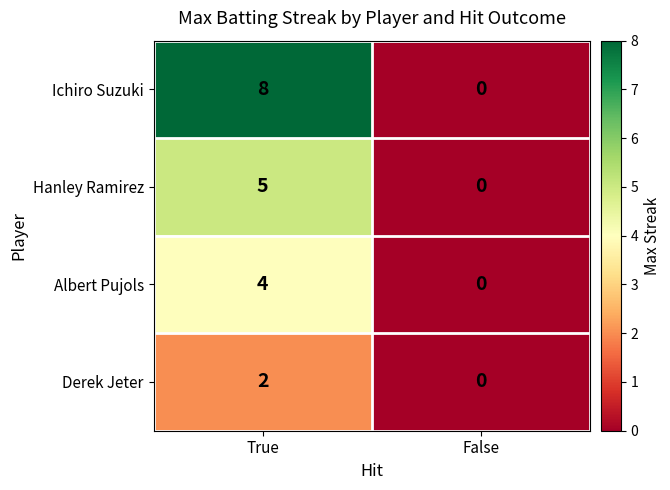

Rank the series by their average value, from highest to lowest.

Ichiro Suzuki, Hanley Ramirez, Albert Pujols, Derek Jeter